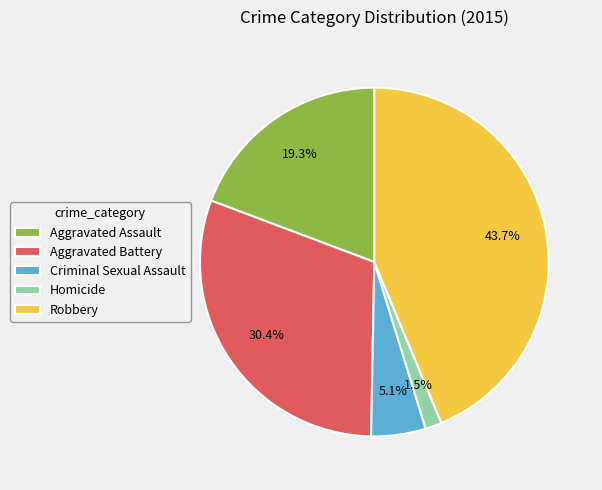

Which has a higher value, Homicide or Robbery?

Robbery